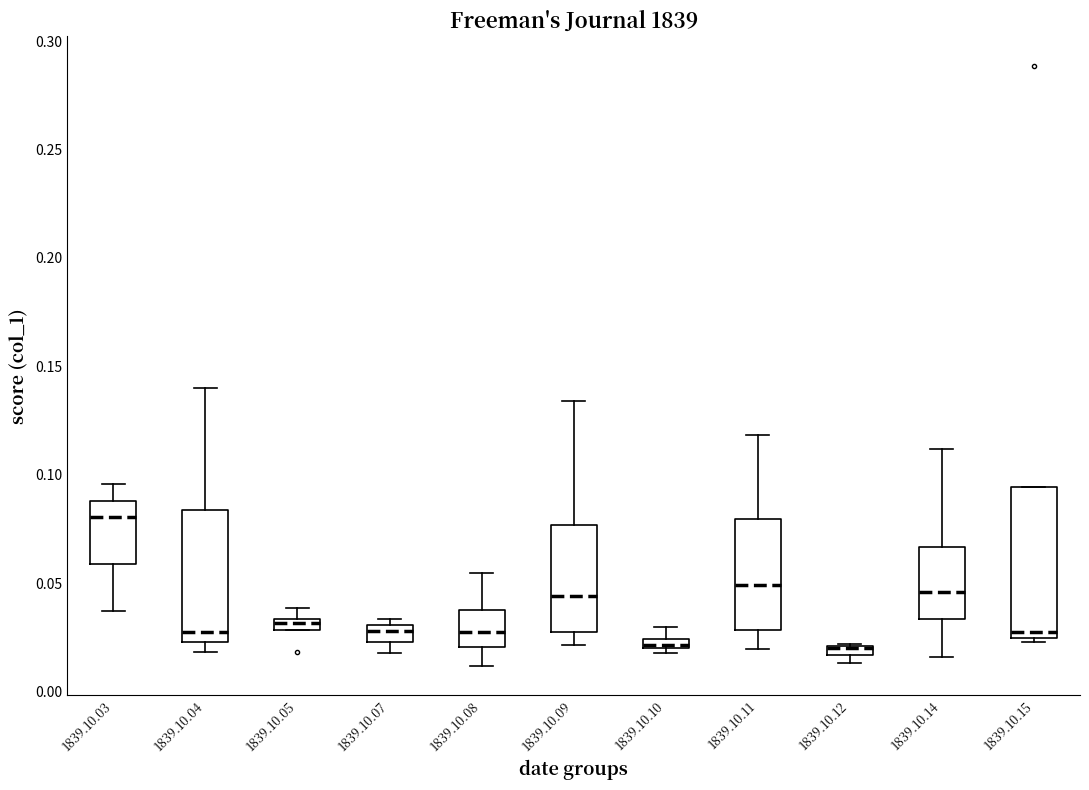

Which box is the tallest, from its lower edge to its upper edge?

1839.10.15